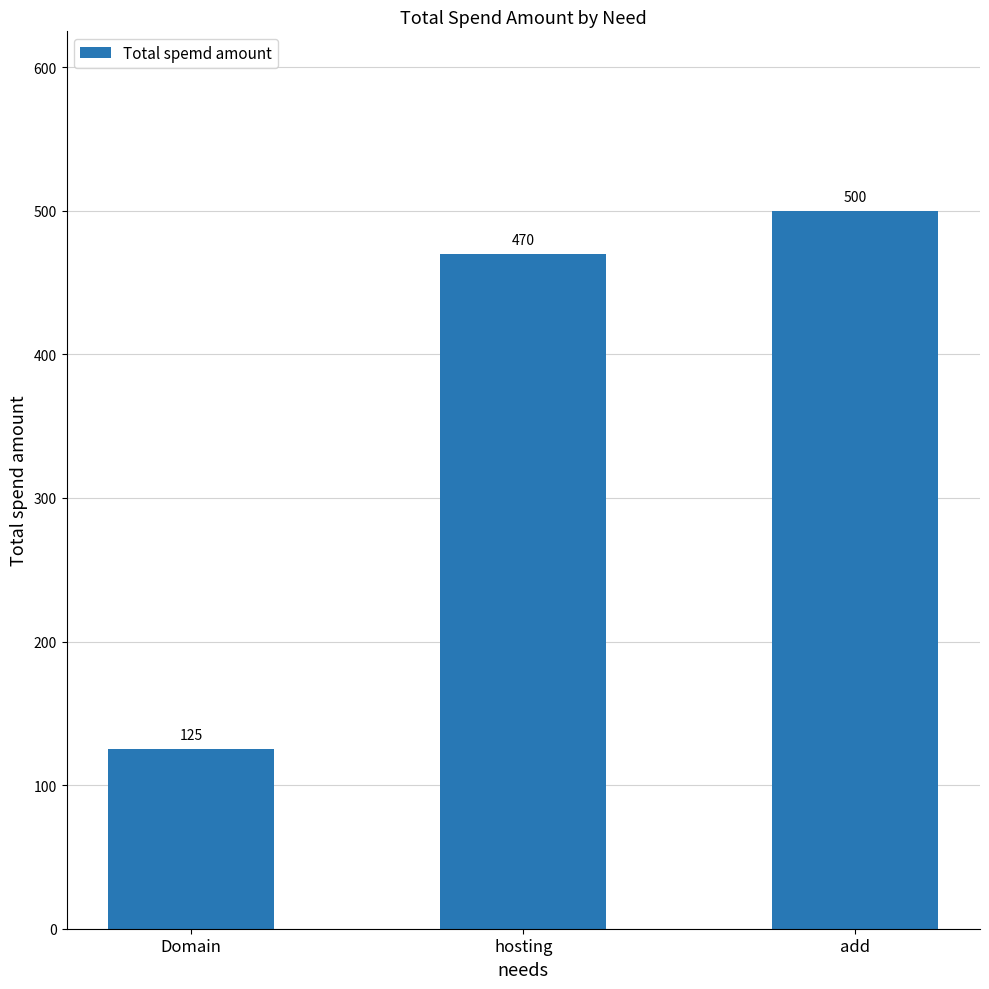

At which label is the value closest to 312?

hosting